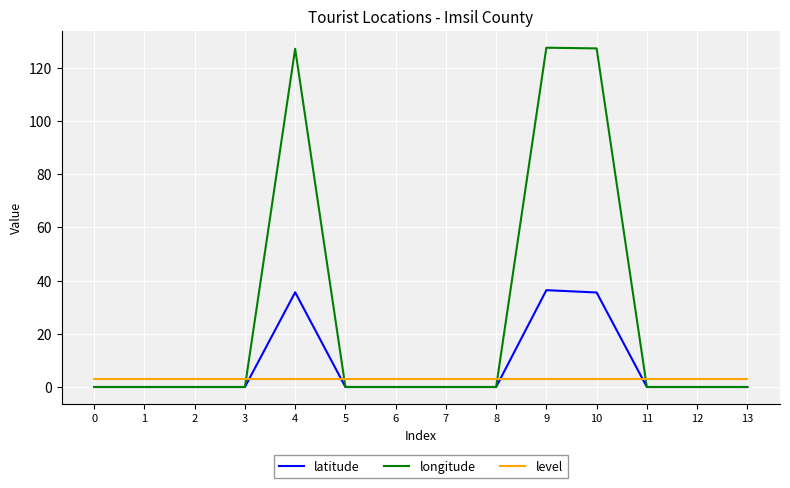

Is the value of longitude at 3 greater than the value of level at 12?

No